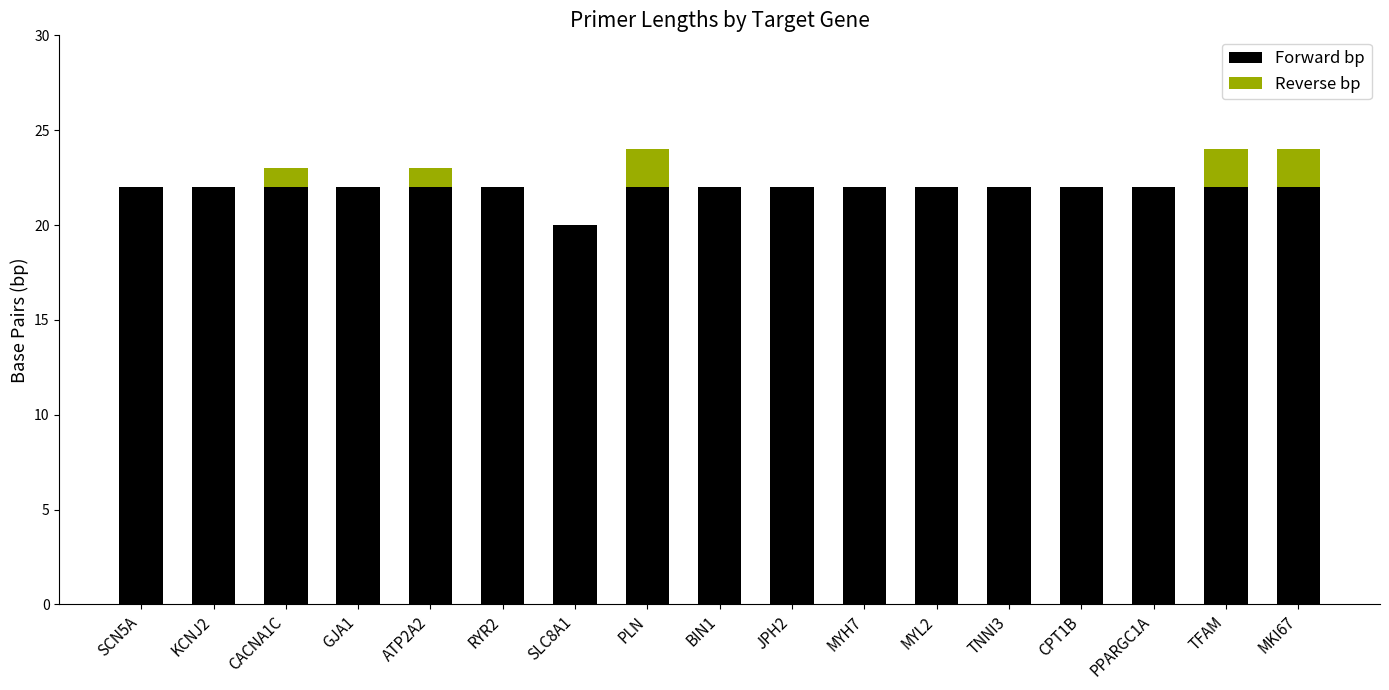

What is the label of the 9th bar from the left?

BIN1